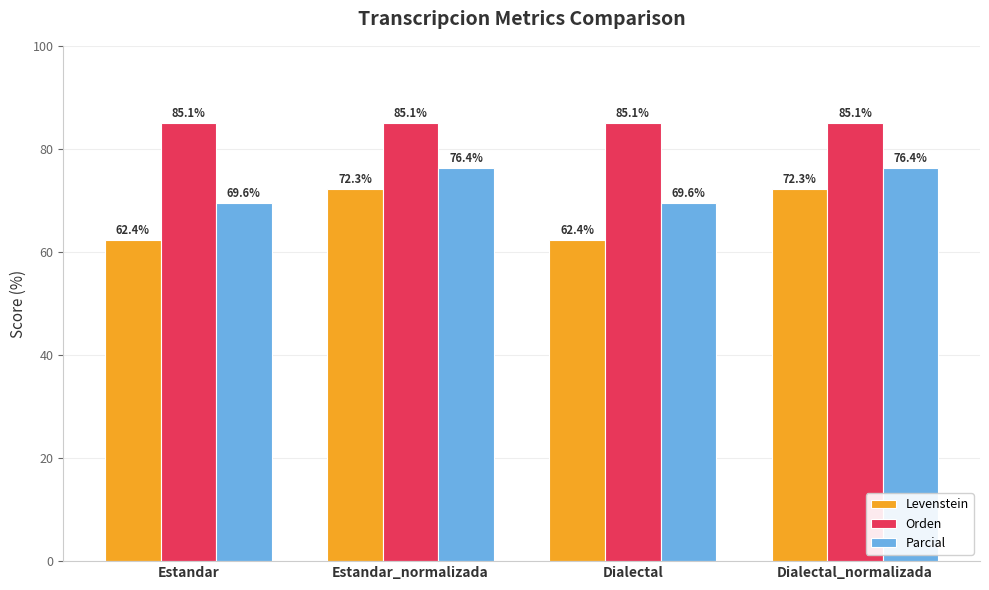

List the series in order of their peak value, lowest first.

Levenstein, Parcial, Orden